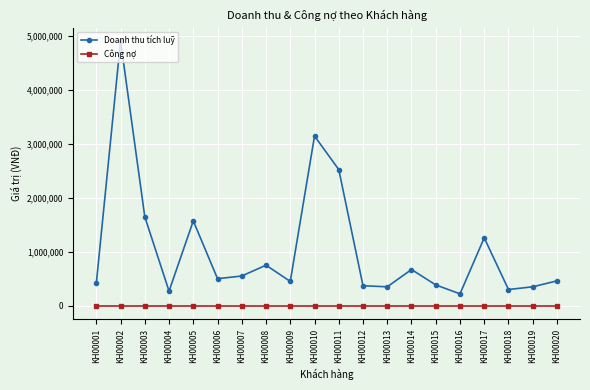

At which category does Doanh thu tích luỹ reach its first local peak?

KH00002